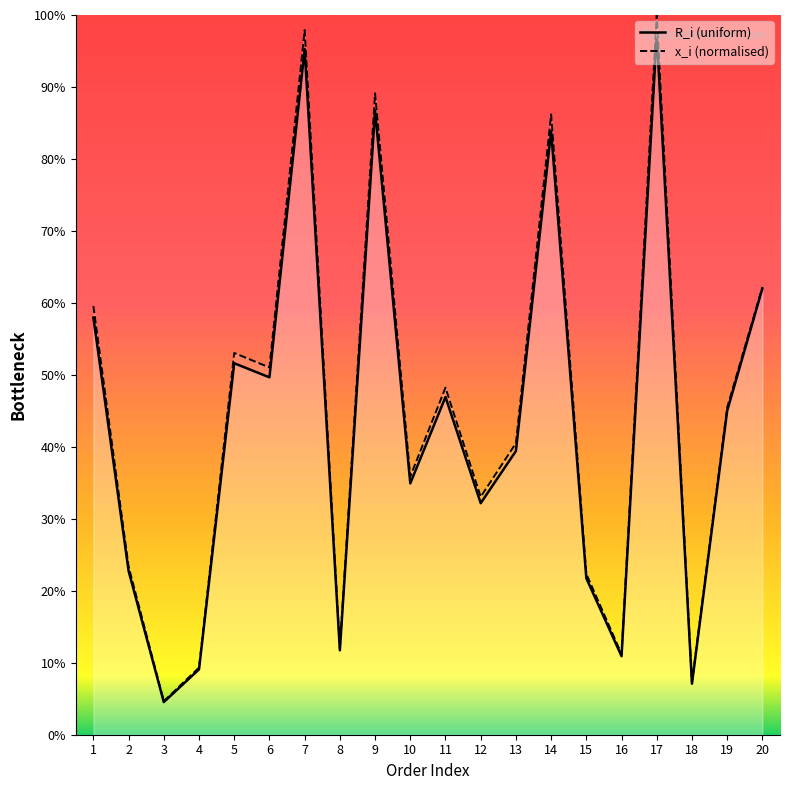

At which label does x_i (normalised) reach its peak?

17